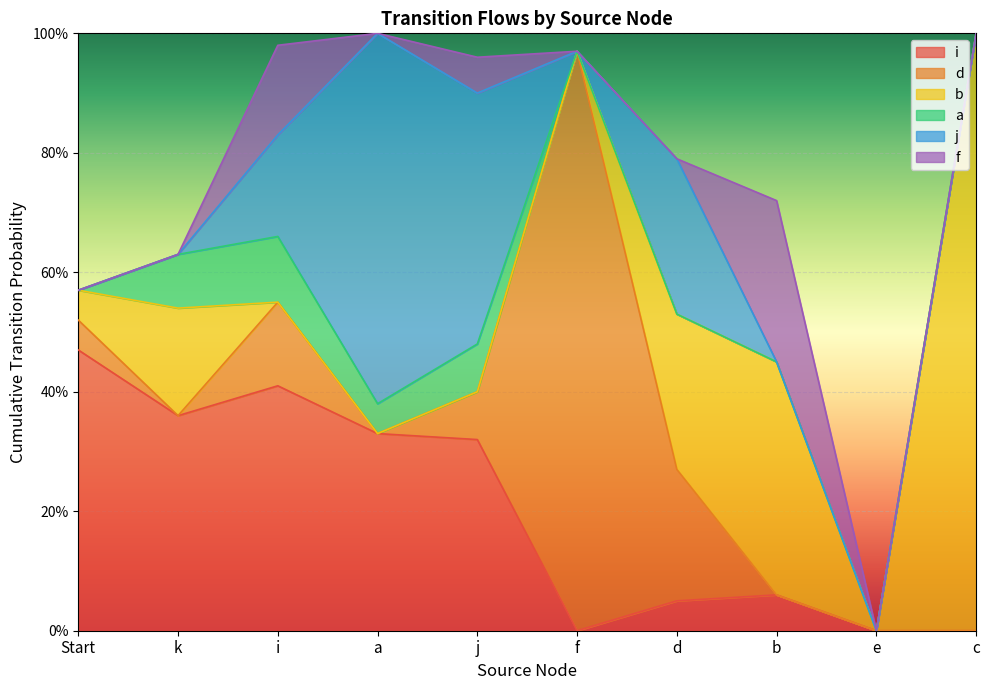

At how many categories does at least one series exceed 0?

9